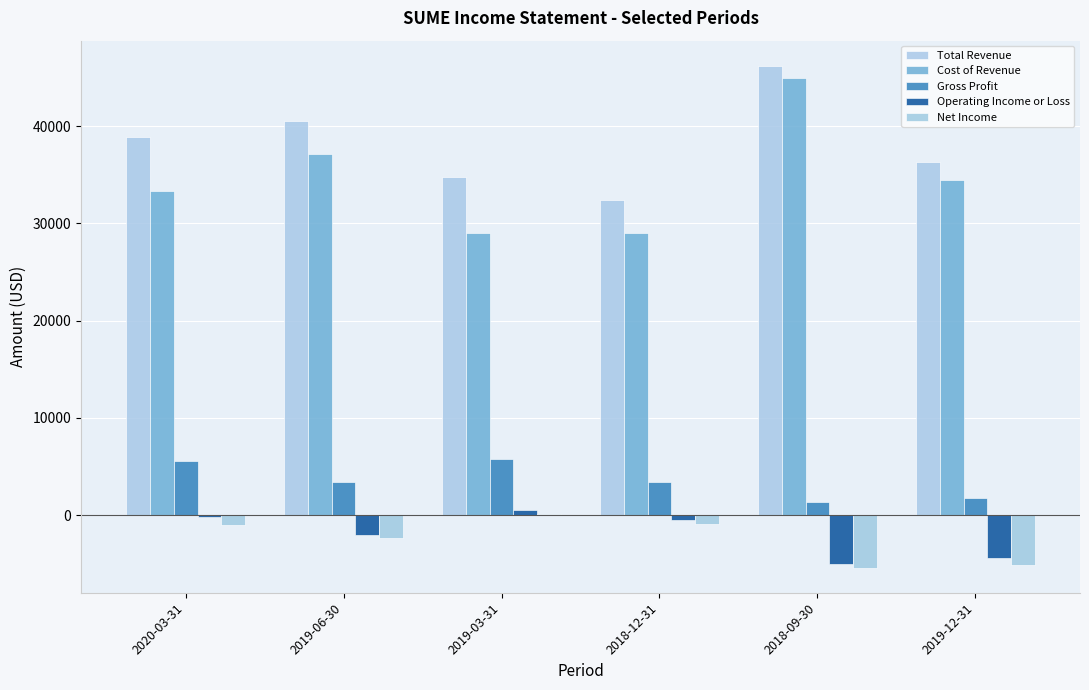

Which series has the largest total across all categories?

Total Revenue